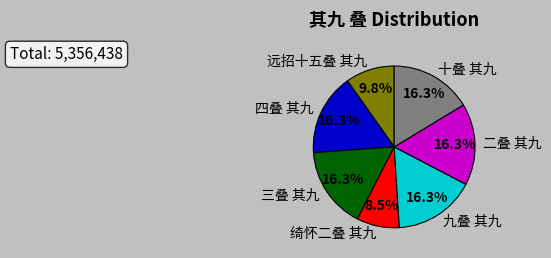

The 三叠 其九 slice represents 16% of the pie. True or false?

True